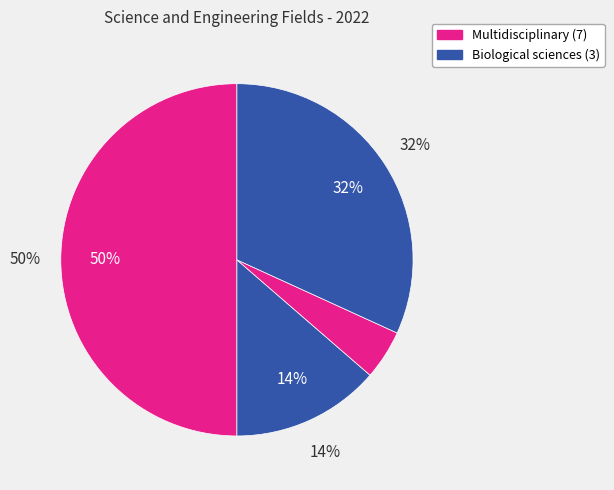

Is it true that Agricultural and veterinary sciences is 0% of the pie?

True